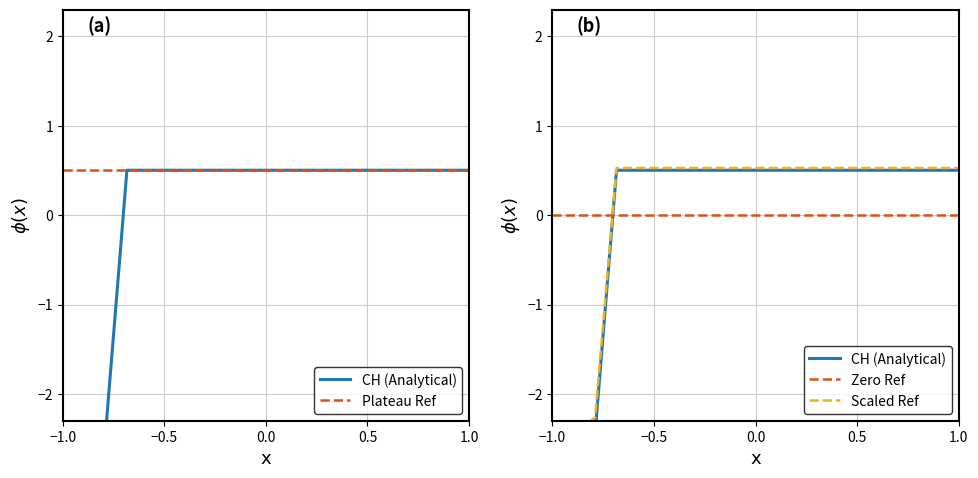

At how many categories does at least one series exceed 0?

20